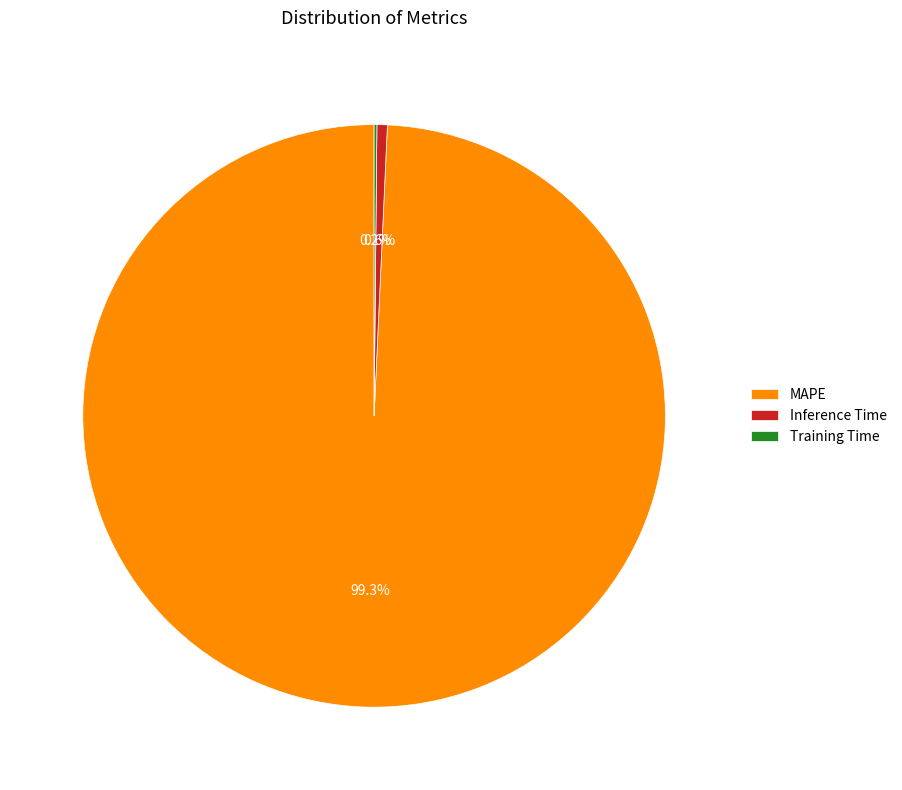

Which slice is the largest?

MAPE